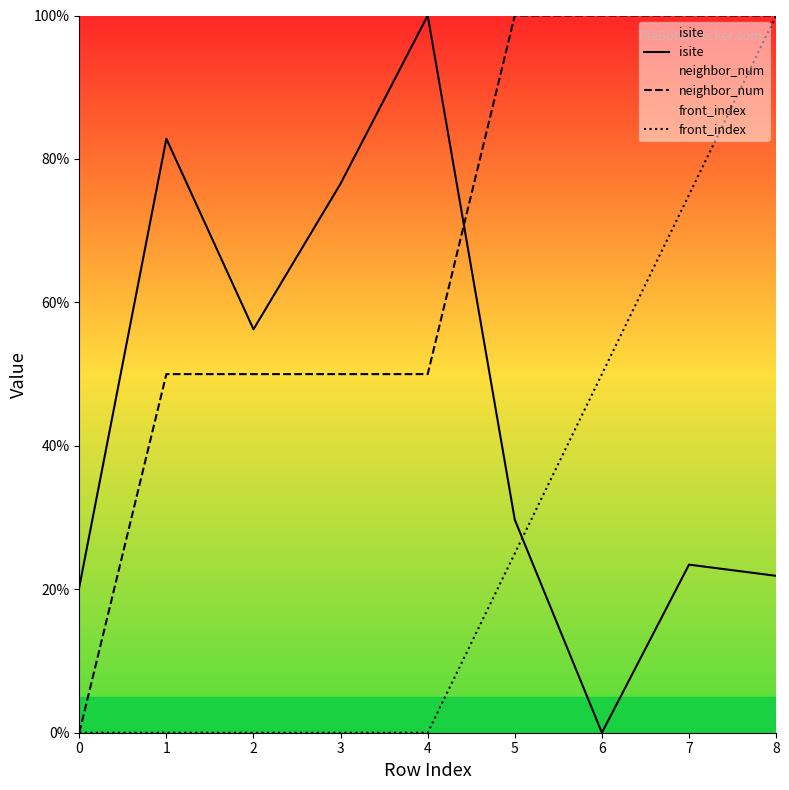

Does the chart have visible grid lines?

No